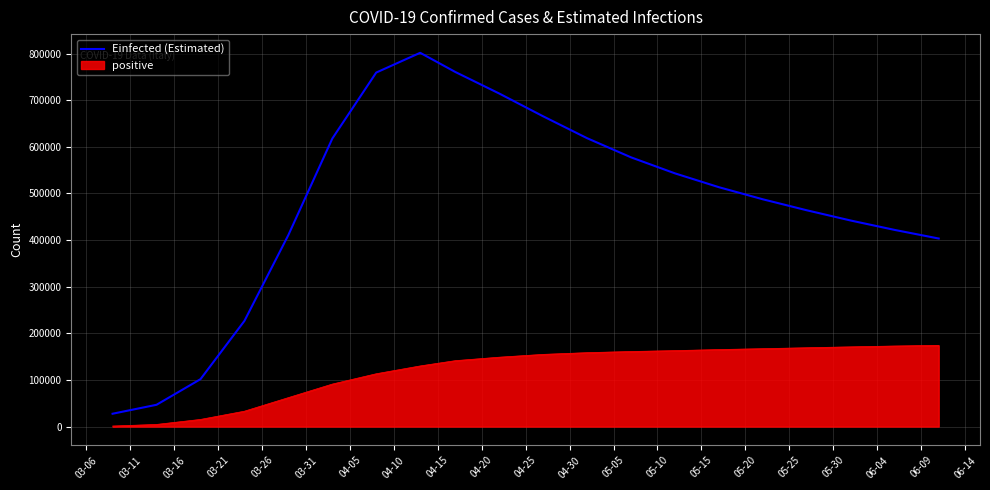

True or false: positive and Einfected (Estimated) cross at least once.

False